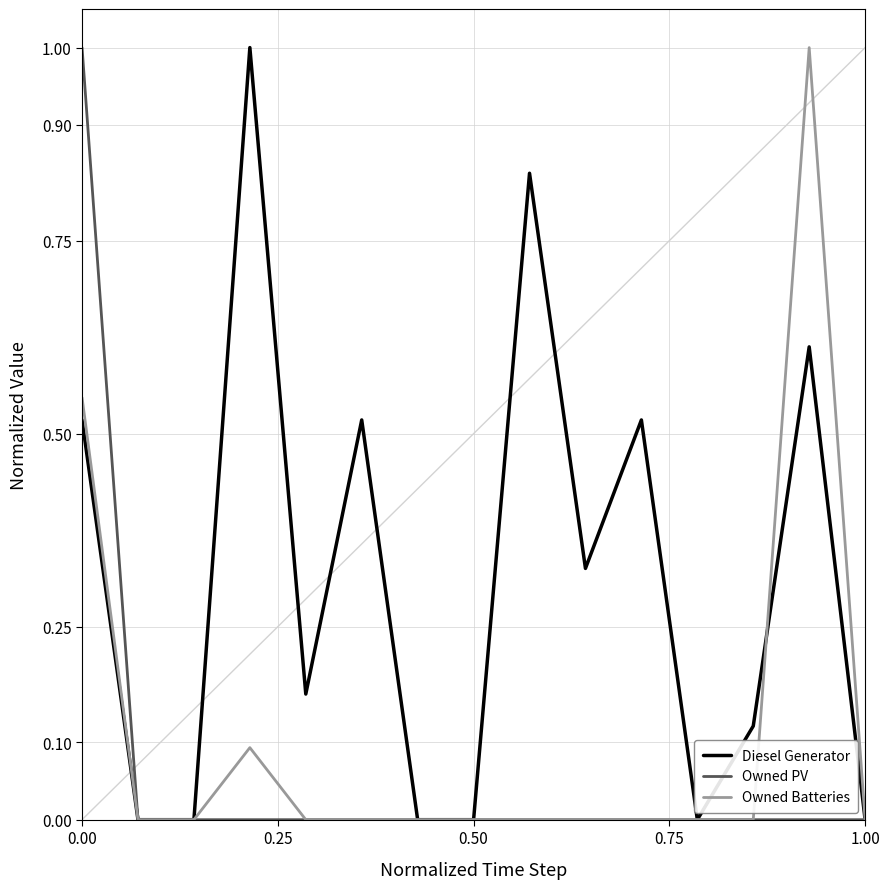

Which series has the largest total across all categories?

Diesel Generator